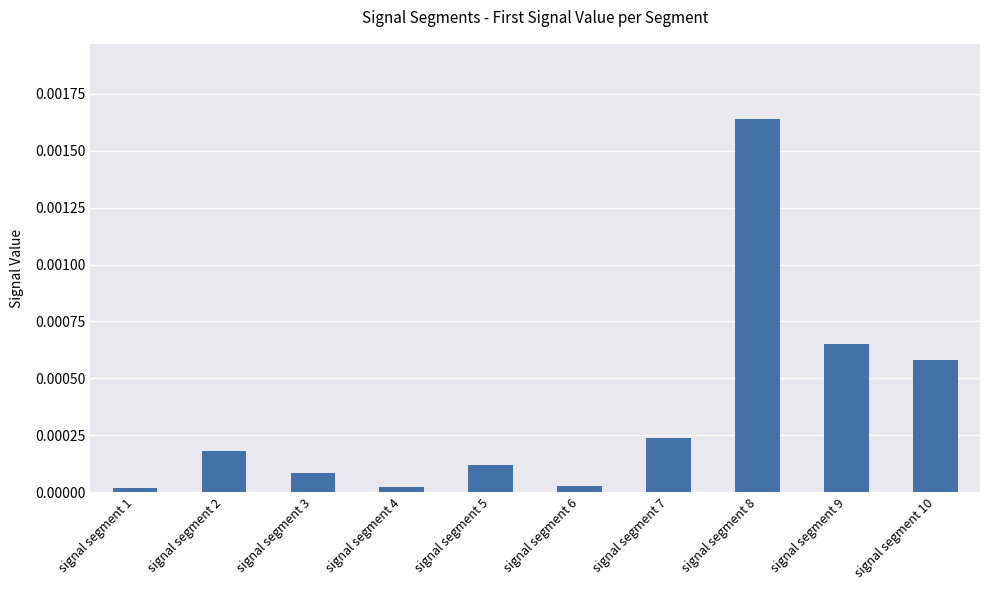

Which category has the highest value across all series?

signal segment 8